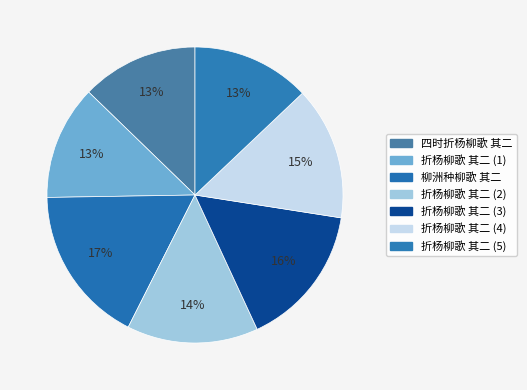

Rank the categories by value from highest to lowest.

柳洲种柳歌 其二, 折杨柳歌 其二, 折杨柳歌 其二, 折杨柳歌 其二, 折杨柳歌 其二, 四时折杨柳歌 其二, 折杨柳歌 其二